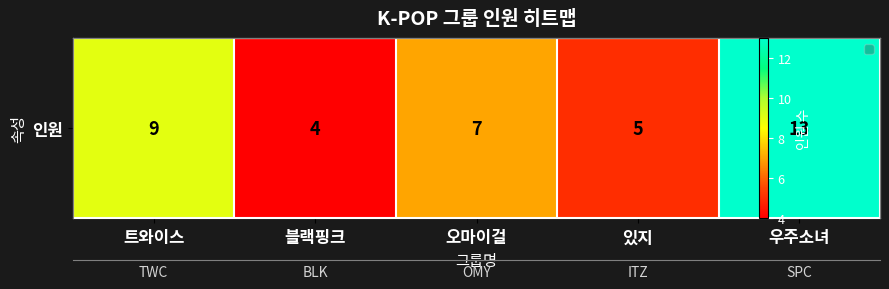

The value at 블랙핑크 is 1. True or false?

False